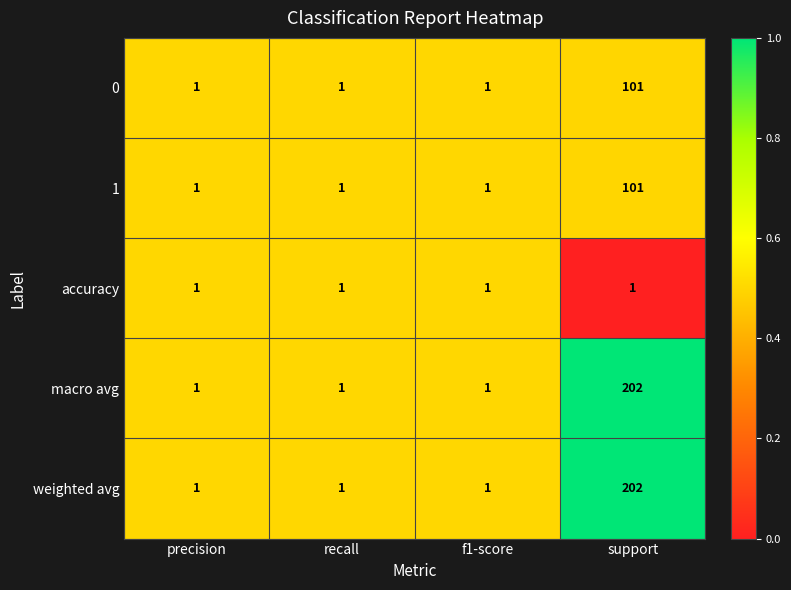

What is the total value across all series at support?

607